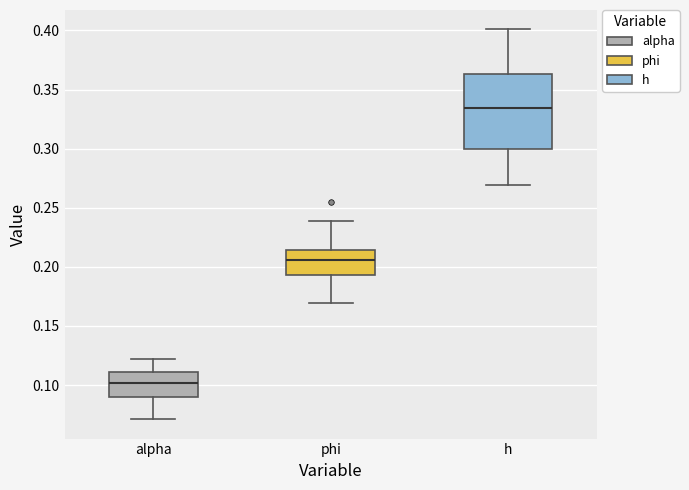

Which box has the highest median line?

h